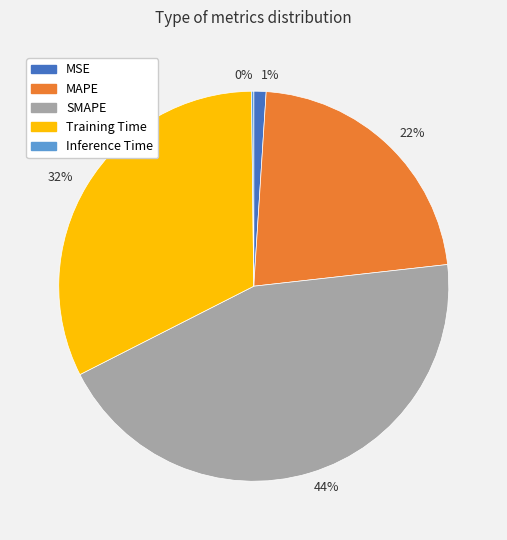

To the nearest percent, what is the difference between the largest and smallest slice percentages?

44%